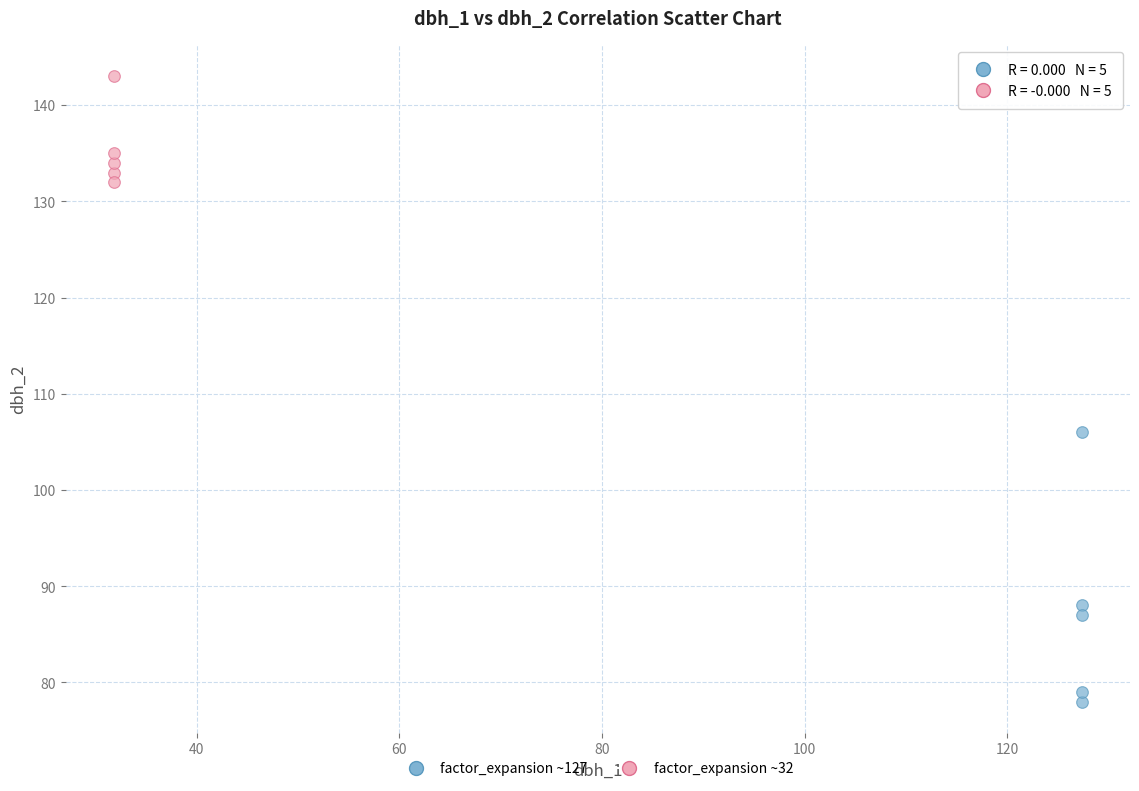

Which series reaches the minimum Y coordinate?

factor_expansion ~127